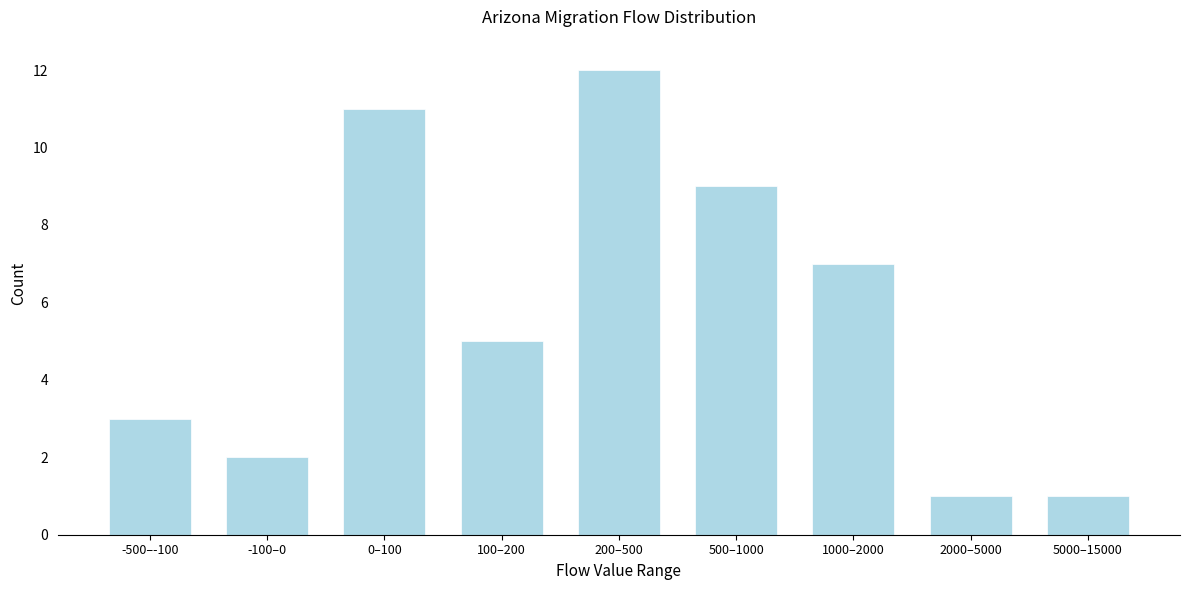

Reading left to right, transcribe all the data shown in this chart.

3	2	11	5	12	9	7	1	1